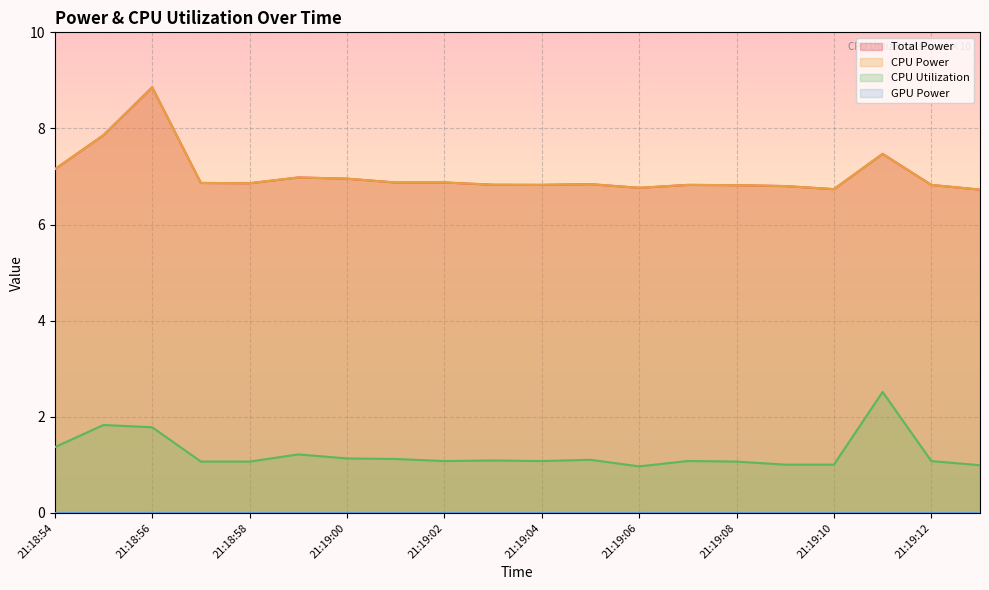

Does the chart display data point markers on the line(s)?

No